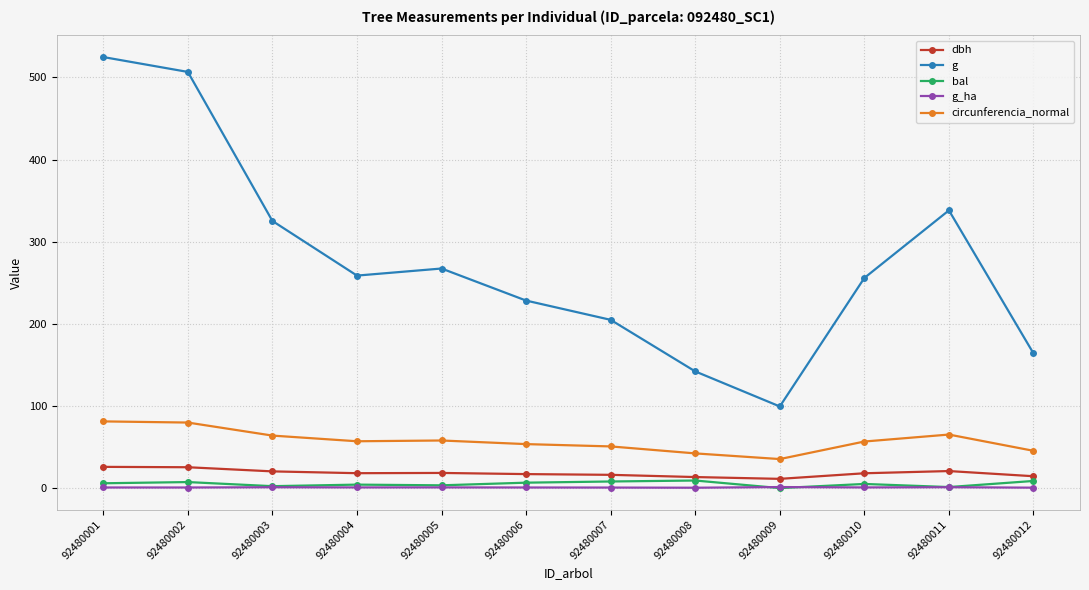

How many data points in g are above 258?

6